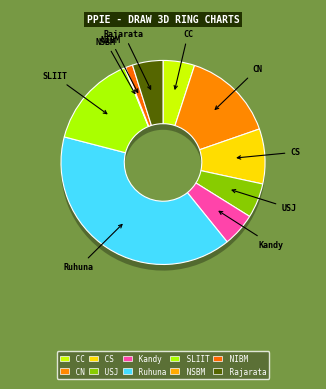

Between USJ and Kandy, which is larger?

USJ